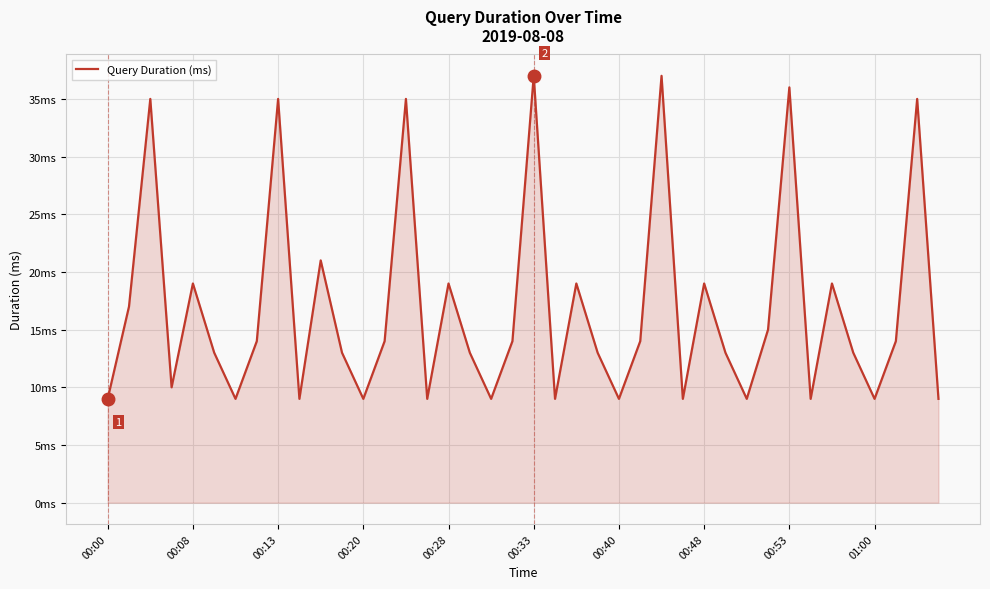

At which category does the chart reach its minimum across all series?

00:00